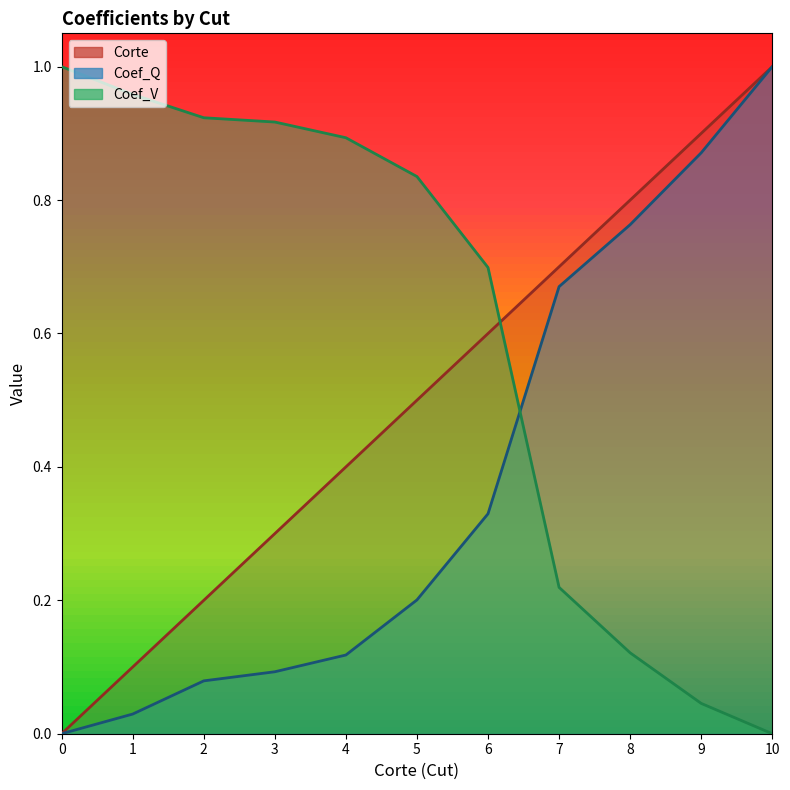

What is the difference between the highest and lowest values at 2?

0.8